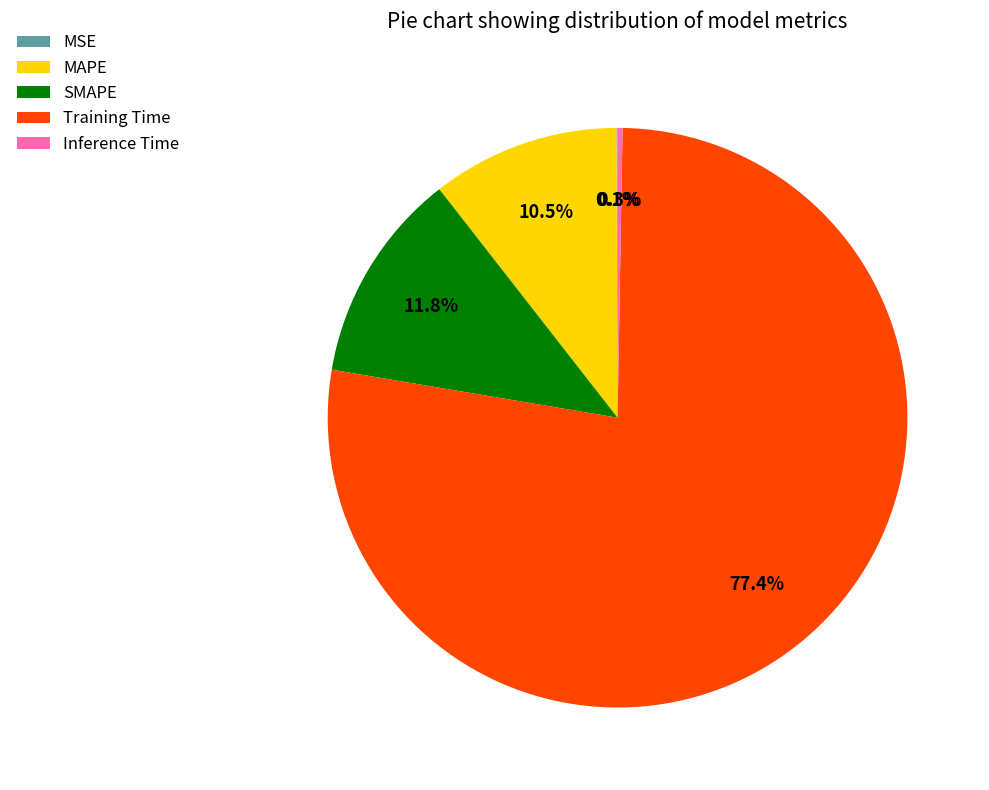

What percentage is the Training Time slice, to the nearest percent?

77%